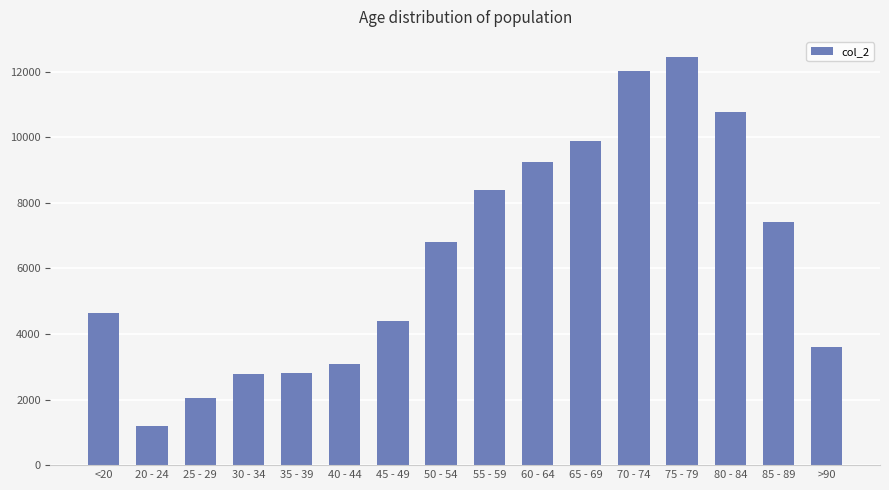

How many categories are shown in the chart?

16